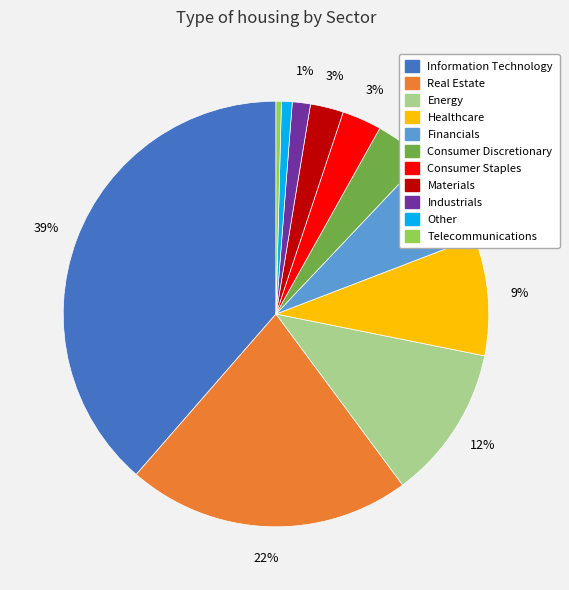

Which category has the biggest portion of the pie?

Information Technology